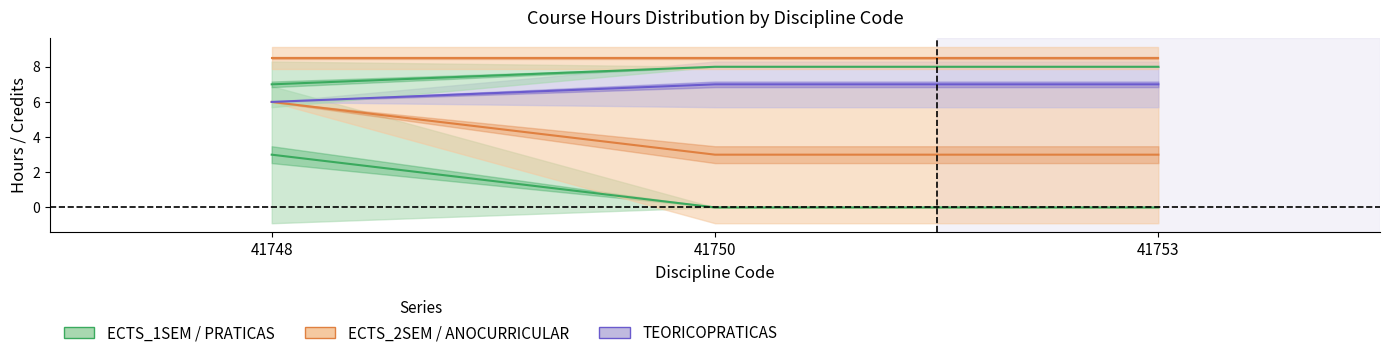

What is the difference between the highest and lowest values at 41750?

8